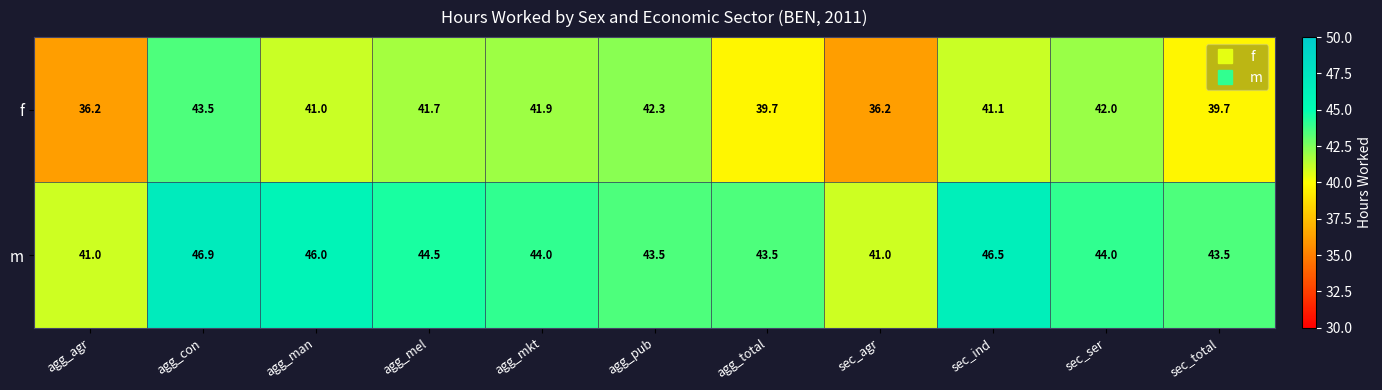

At how many categories does at least one series exceed 40?

11